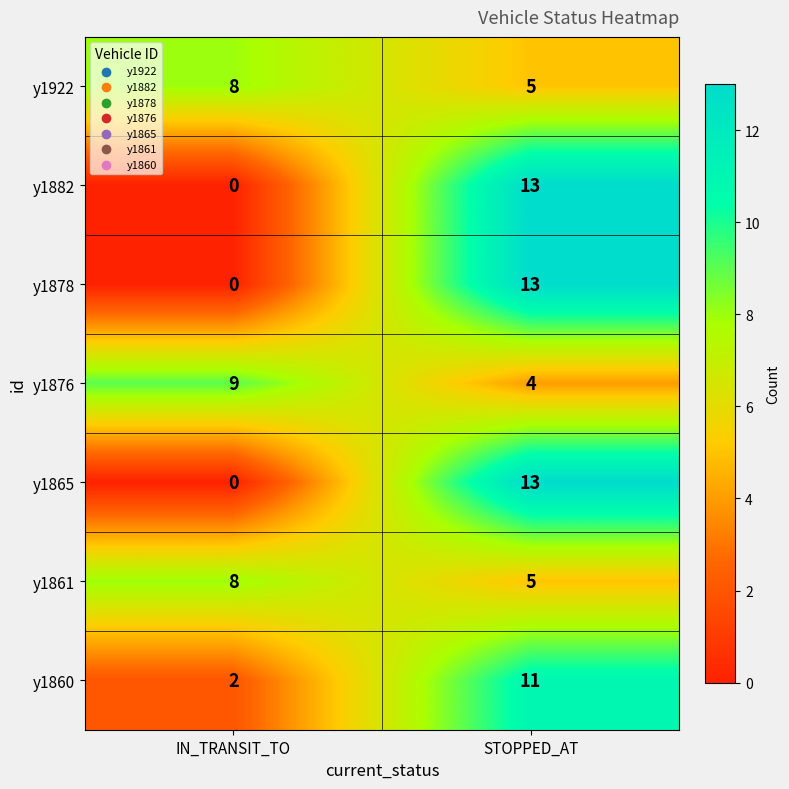

List the labels in order of y1878 value, smallest first.

IN_TRANSIT_TO, STOPPED_AT